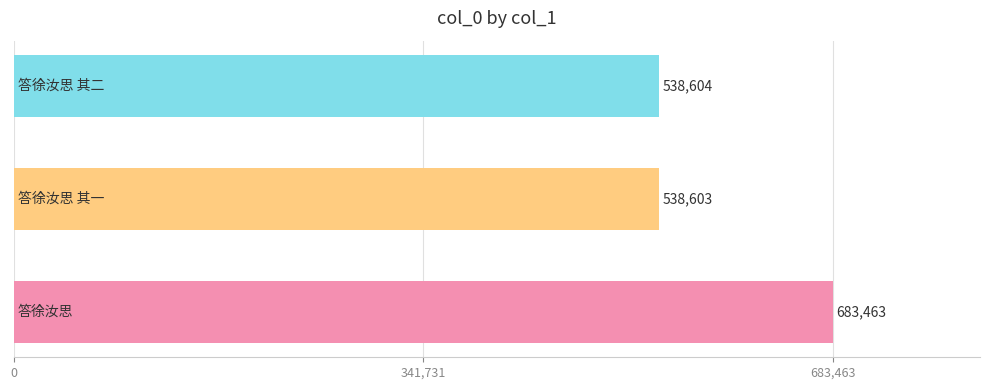

What is the average value?

586890